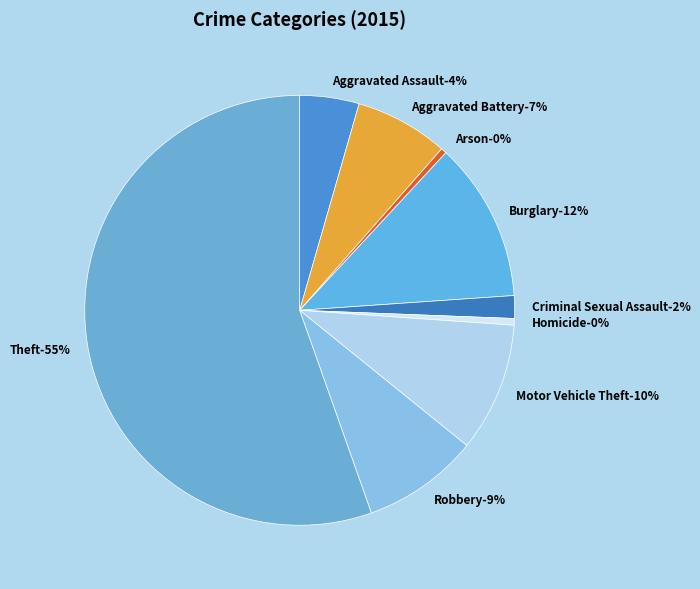

To the nearest percent, what is the difference between the largest and smallest slice percentages?

55%